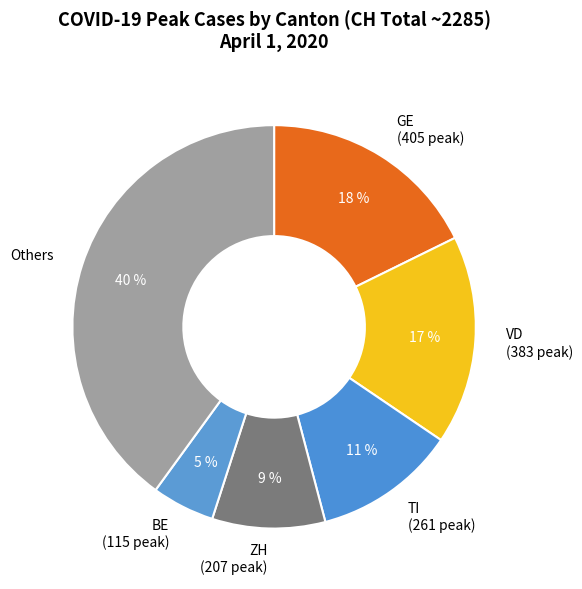

How many slices are in this pie chart?

6